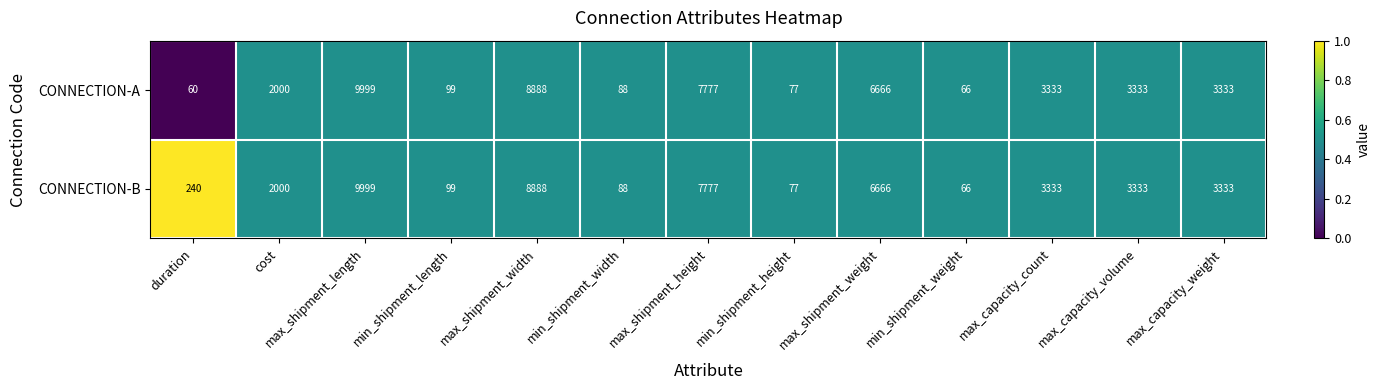

Which label corresponds to the largest value in the chart?

max_shipment_length